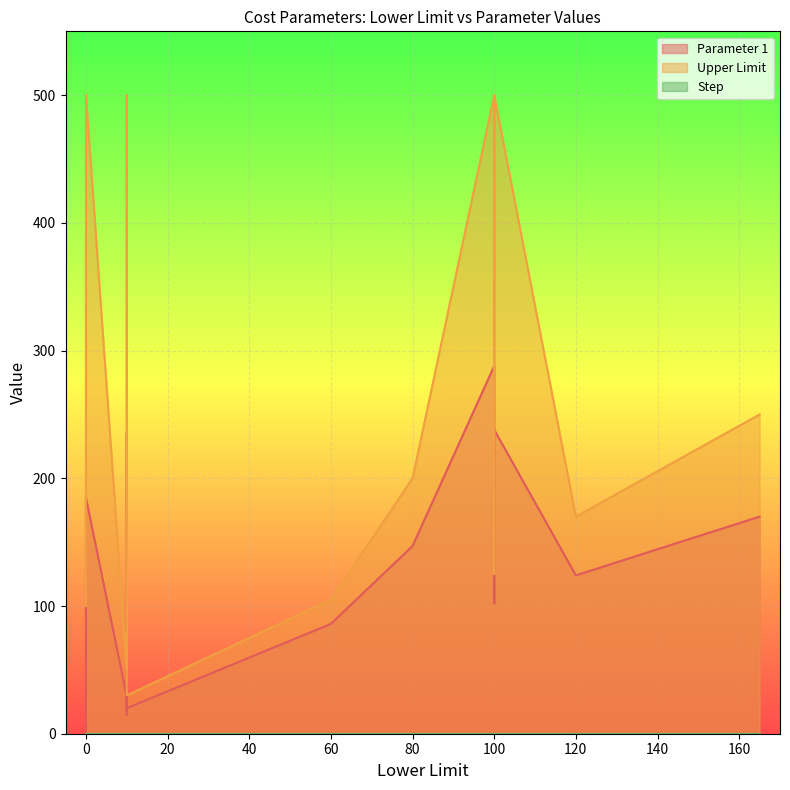

True or false: Step has more than 2 interior local peaks.

False